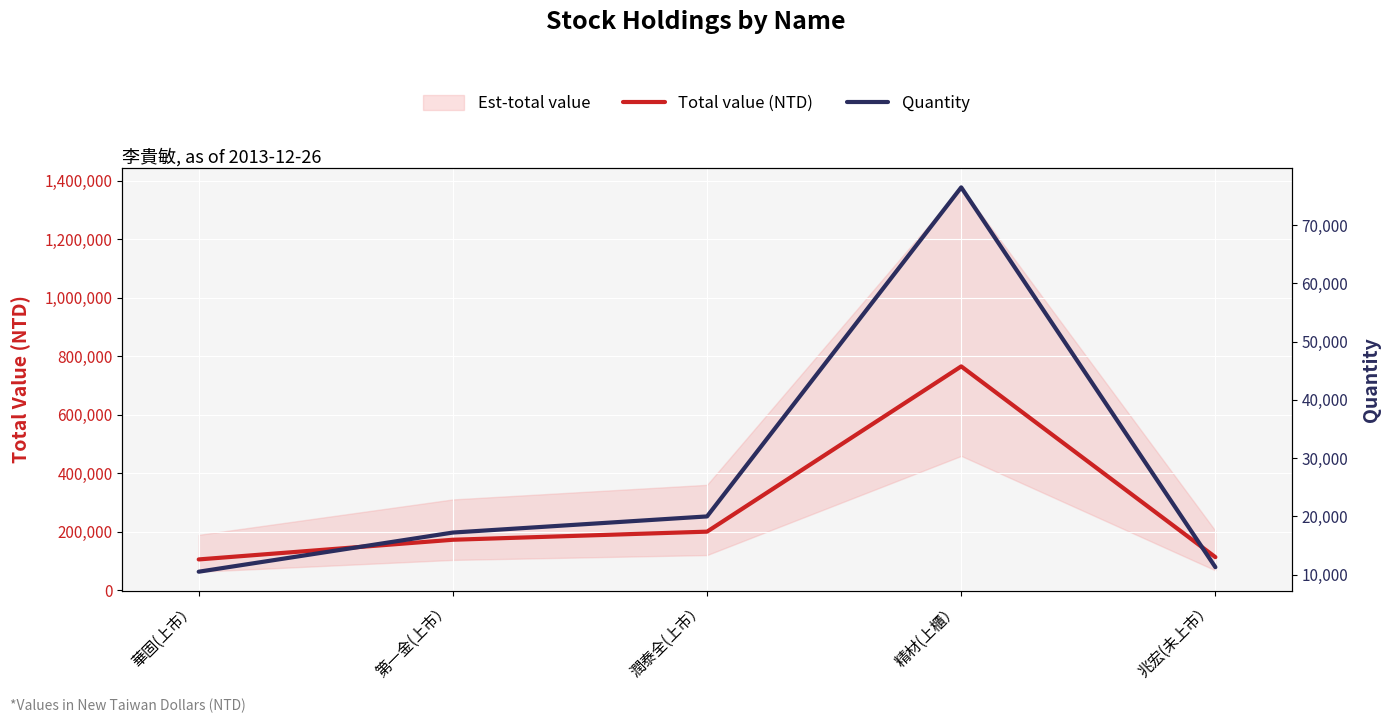

True or false: Total value (NTD) and Quantity cross at least once.

False